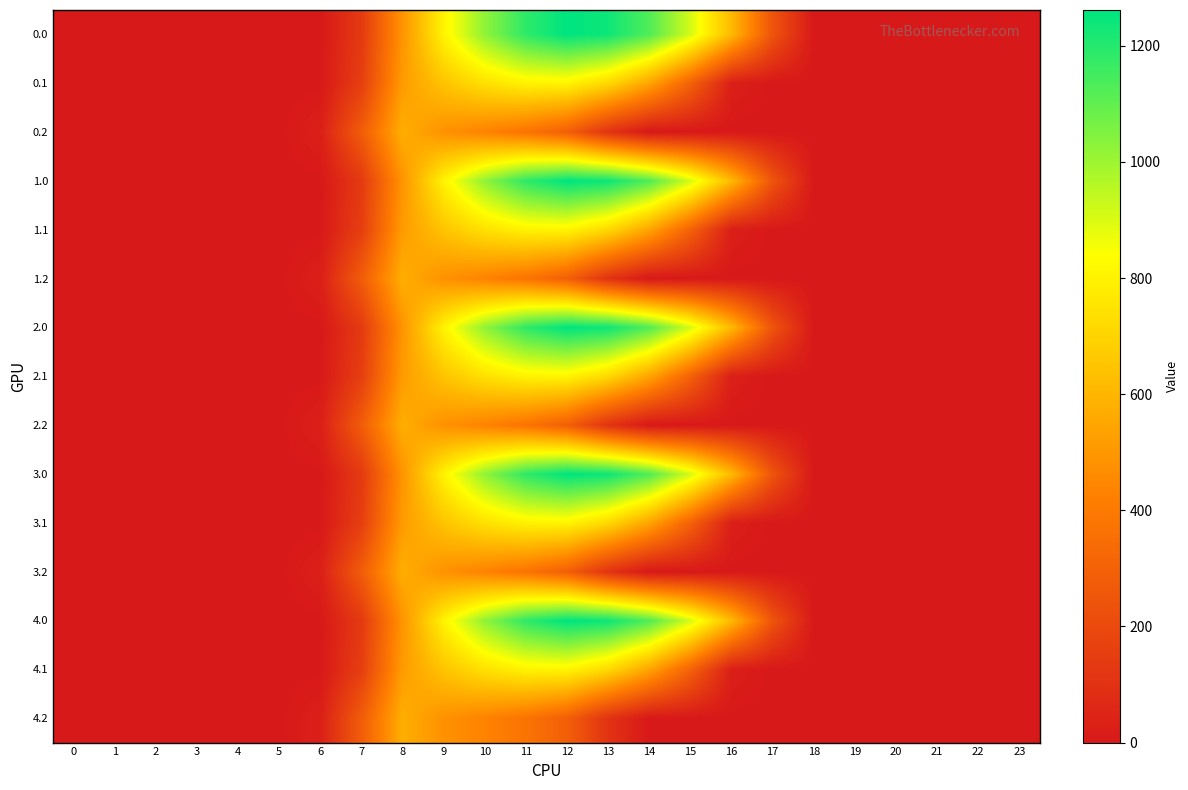

Reading right to left, transcribe all the data shown in this chart.

0.0: 23=0.0	22=0.0	21=0.0	20=0.0	19=0.0	18=0.0	17=243.5	16=613.0	15=911.8	14=1128.6	13=1237.4	12=1261.6	11=1185.2	10=1023.2	9=804.0	8=489.3	7=134.3	6=0.0	5=0.0	4=0.0	3=0.0	2=0.0	1=0.0	0=0.0
0.1: 23=0.0	22=0.0	21=0.0	20=0.0	19=0.0	18=0.0	17=0.0	16=26.8	15=301.4	14=544.1	13=715.3	12=806.9	11=800.2	10=742.1	9=646.9	8=514.8	7=153.2	6=0.0	5=0.0	4=0.0	3=0.0	2=0.0	1=0.0	0=0.0
0.2: 23=0.0	22=0.0	21=0.0	20=0.0	19=0.0	18=0.0	17=0.0	16=0.0	15=0.0	14=0.0	13=107.8	12=289.5	11=374.4	10=430.5	9=480.7	8=576.6	7=276.9	6=29.3	5=0.0	4=0.0	3=0.0	2=0.0	1=0.0	0=0.0
1.0: 23=0.0	22=0.0	21=0.0	20=0.0	19=0.0	18=0.0	17=243.5	16=613.0	15=911.8	14=1128.6	13=1237.4	12=1261.6	11=1185.2	10=1023.2	9=804.0	8=489.3	7=134.3	6=0.0	5=0.0	4=0.0	3=0.0	2=0.0	1=0.0	0=0.0
1.1: 23=0.0	22=0.0	21=0.0	20=0.0	19=0.0	18=0.0	17=0.0	16=26.8	15=301.4	14=544.1	13=715.3	12=806.9	11=800.2	10=742.1	9=646.9	8=514.8	7=153.2	6=0.0	5=0.0	4=0.0	3=0.0	2=0.0	1=0.0	0=0.0
1.2: 23=0.0	22=0.0	21=0.0	20=0.0	19=0.0	18=0.0	17=0.0	16=0.0	15=0.0	14=0.0	13=107.8	12=289.5	11=374.4	10=430.5	9=480.7	8=576.6	7=276.9	6=29.3	5=0.0	4=0.0	3=0.0	2=0.0	1=0.0	0=0.0
2.0: 23=0.0	22=0.0	21=0.0	20=0.0	19=0.0	18=0.0	17=243.5	16=613.0	15=911.8	14=1128.6	13=1237.4	12=1261.6	11=1185.2	10=1023.2	9=804.0	8=489.3	7=134.3	6=0.0	5=0.0	4=0.0	3=0.0	2=0.0	1=0.0	0=0.0
2.1: 23=0.0	22=0.0	21=0.0	20=0.0	19=0.0	18=0.0	17=0.0	16=26.8	15=301.4	14=544.1	13=715.3	12=806.9	11=800.2	10=742.1	9=646.9	8=514.8	7=153.2	6=0.0	5=0.0	4=0.0	3=0.0	2=0.0	1=0.0	0=0.0
2.2: 23=0.0	22=0.0	21=0.0	20=0.0	19=0.0	18=0.0	17=0.0	16=0.0	15=0.0	14=0.0	13=107.8	12=289.5	11=374.4	10=430.5	9=480.7	8=576.6	7=276.9	6=29.3	5=0.0	4=0.0	3=0.0	2=0.0	1=0.0	0=0.0
3.0: 23=0.0	22=0.0	21=0.0	20=0.0	19=0.0	18=0.0	17=243.5	16=613.0	15=911.8	14=1128.6	13=1237.4	12=1261.6	11=1185.2	10=1023.2	9=804.0	8=489.3	7=134.3	6=0.0	5=0.0	4=0.0	3=0.0	2=0.0	1=0.0	0=0.0
3.1: 23=0.0	22=0.0	21=0.0	20=0.0	19=0.0	18=0.0	17=0.0	16=26.8	15=301.4	14=544.1	13=715.3	12=806.9	11=800.2	10=742.1	9=646.9	8=514.8	7=153.2	6=0.0	5=0.0	4=0.0	3=0.0	2=0.0	1=0.0	0=0.0
3.2: 23=0.0	22=0.0	21=0.0	20=0.0	19=0.0	18=0.0	17=0.0	16=0.0	15=0.0	14=0.0	13=107.8	12=289.5	11=374.4	10=430.5	9=480.7	8=576.6	7=276.9	6=29.3	5=0.0	4=0.0	3=0.0	2=0.0	1=0.0	0=0.0
4.0: 23=0.0	22=0.0	21=0.0	20=0.0	19=0.0	18=0.0	17=243.5	16=613.0	15=911.8	14=1128.6	13=1237.4	12=1261.6	11=1185.2	10=1023.2	9=804.0	8=489.3	7=134.3	6=0.0	5=0.0	4=0.0	3=0.0	2=0.0	1=0.0	0=0.0
4.1: 23=0.0	22=0.0	21=0.0	20=0.0	19=0.0	18=0.0	17=0.0	16=26.8	15=301.4	14=544.1	13=715.3	12=806.9	11=800.2	10=742.1	9=646.9	8=514.8	7=153.2	6=0.0	5=0.0	4=0.0	3=0.0	2=0.0	1=0.0	0=0.0
4.2: 23=0.0	22=0.0	21=0.0	20=0.0	19=0.0	18=0.0	17=0.0	16=0.0	15=0.0	14=0.0	13=107.8	12=289.5	11=374.4	10=430.5	9=480.7	8=576.6	7=276.9	6=29.3	5=0.0	4=0.0	3=0.0	2=0.0	1=0.0	0=0.0